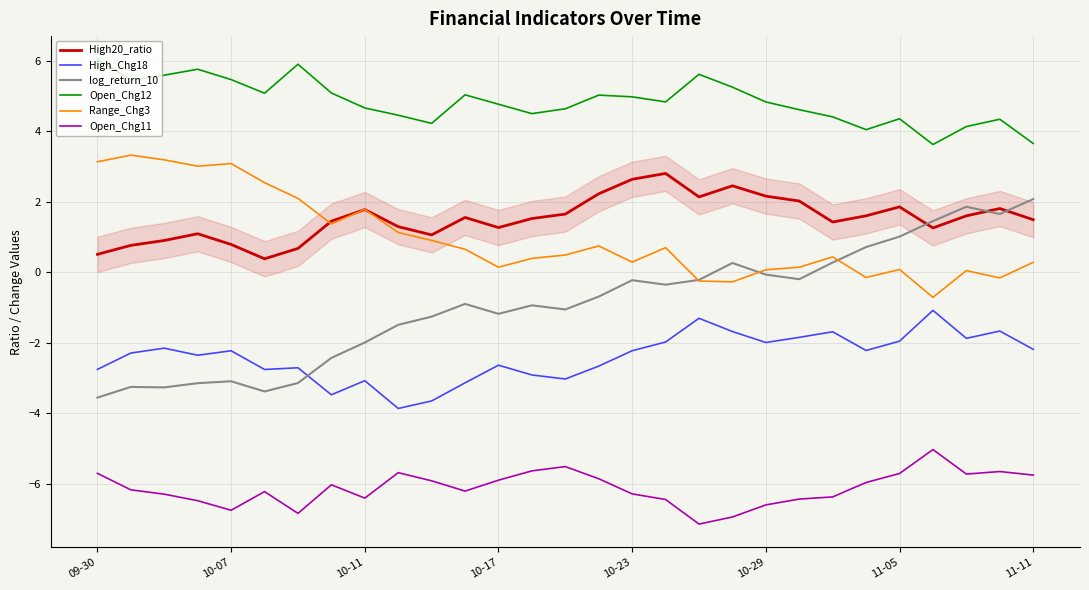

Which series has the largest range (max minus min)?

log_return_10